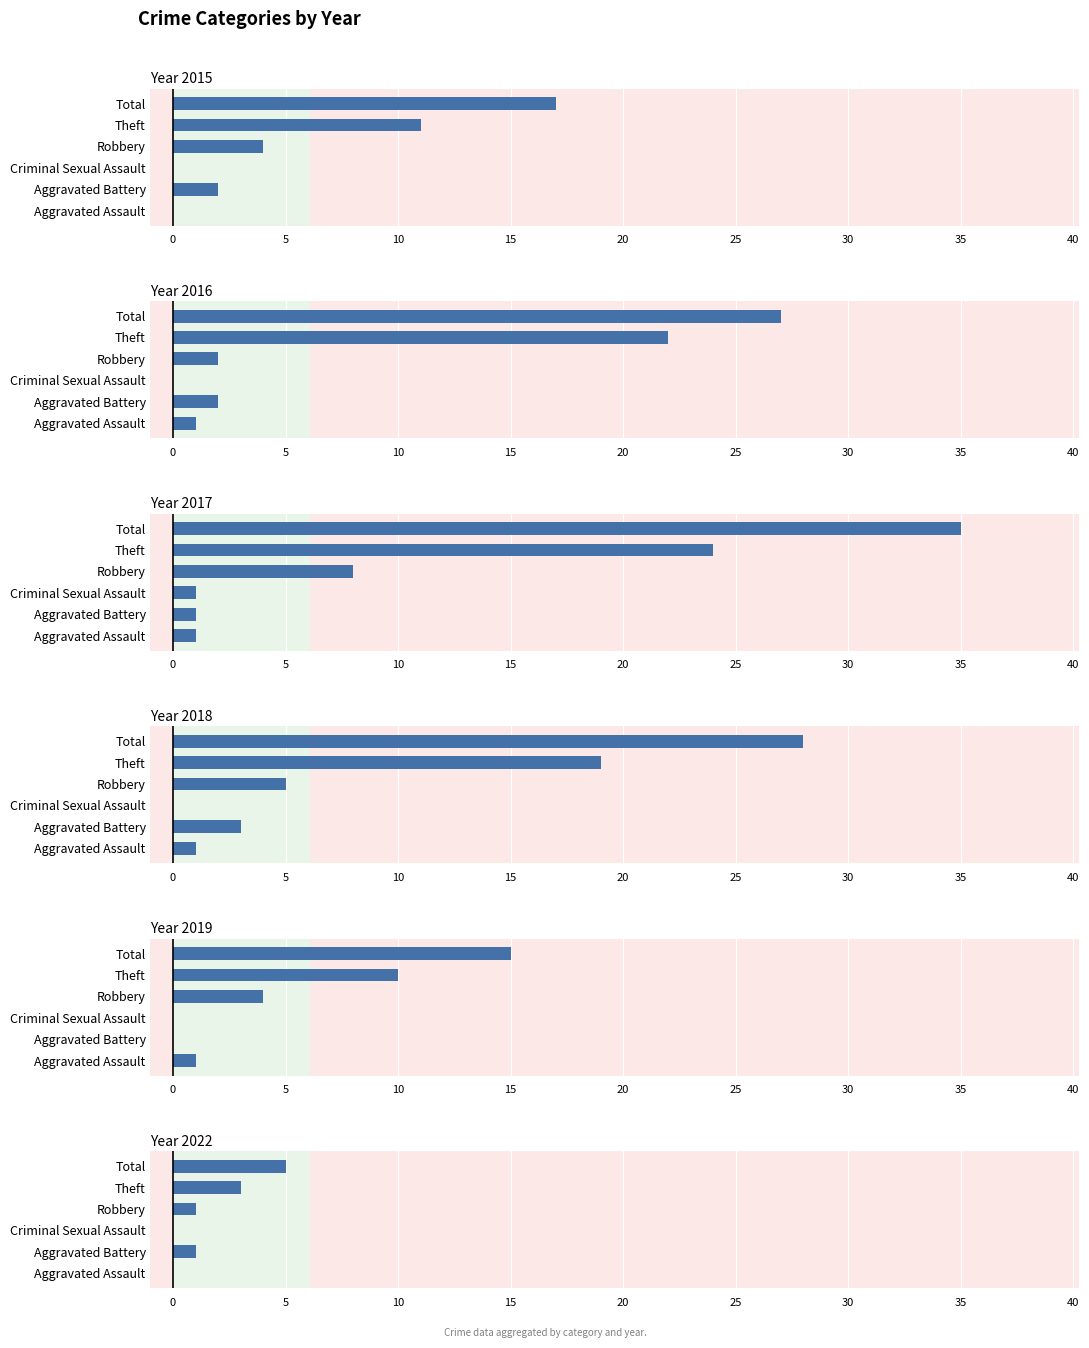

Rank the series at Total from highest to lowest value.

2017, 2018, 2016, 2015, 2019, 2022